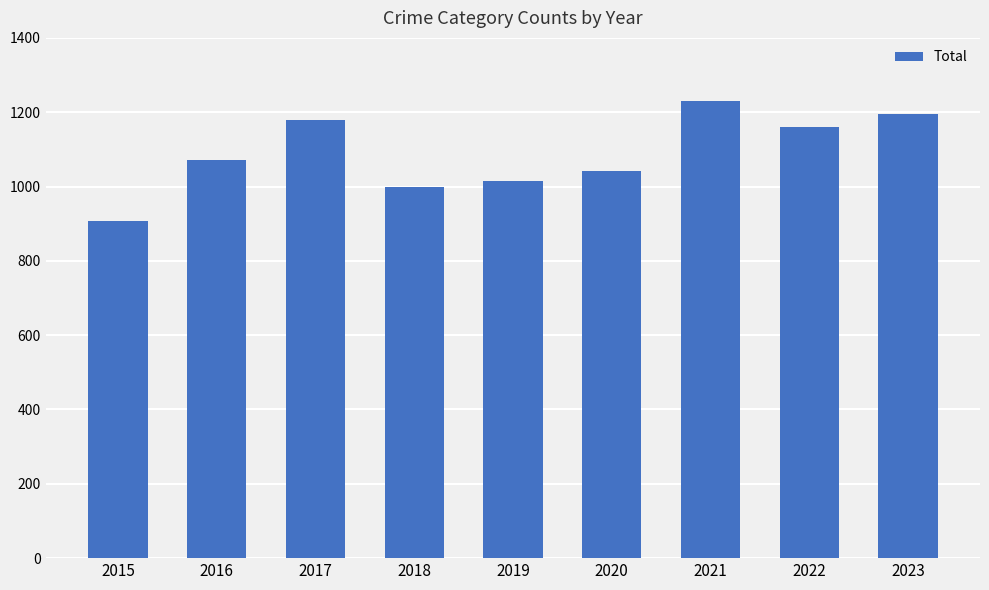

Rank the categories by value from highest to lowest.

2021, 2023, 2017, 2022, 2016, 2020, 2019, 2018, 2015